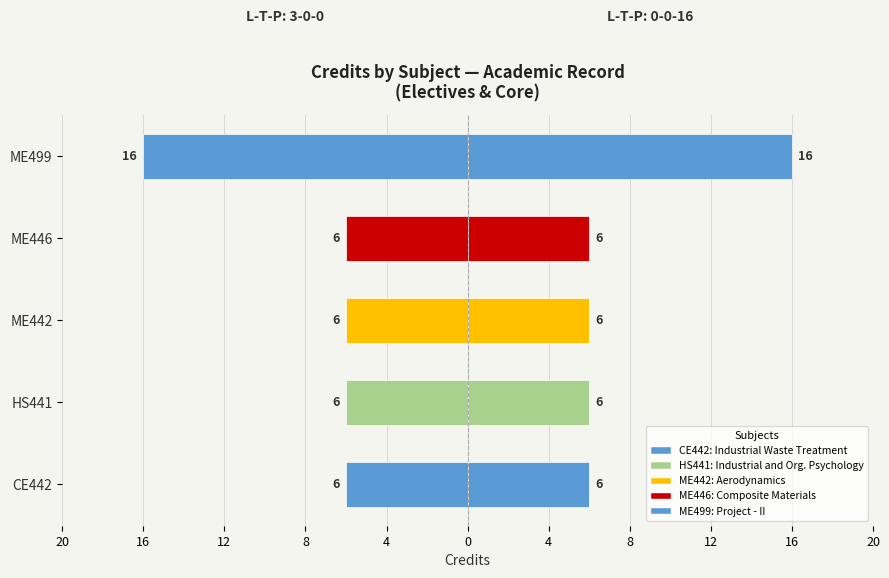

How many bars are there in each group?

2